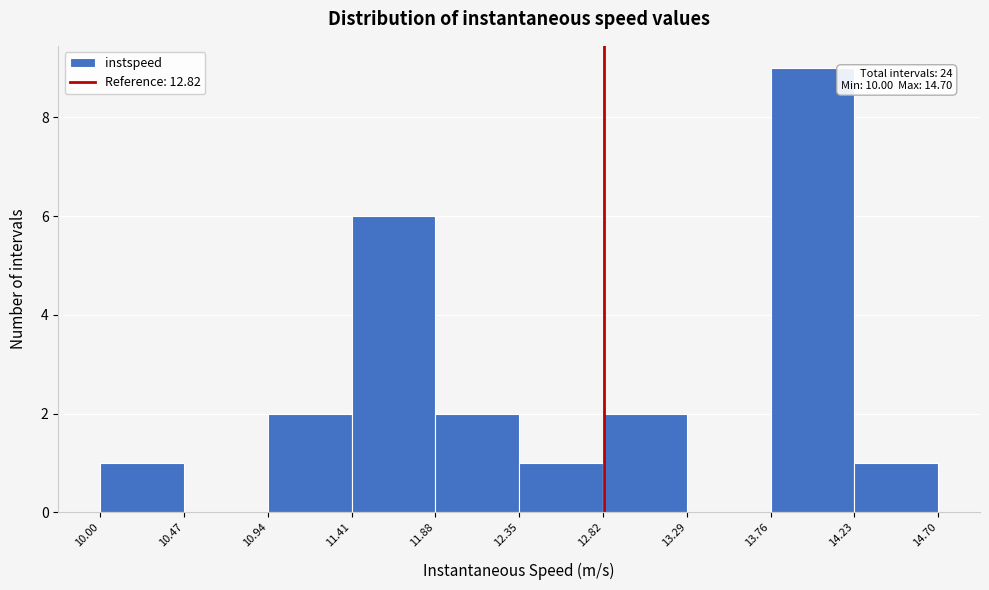

Over which range of the x-axis is the bar tallest?

13.76 to 14.23